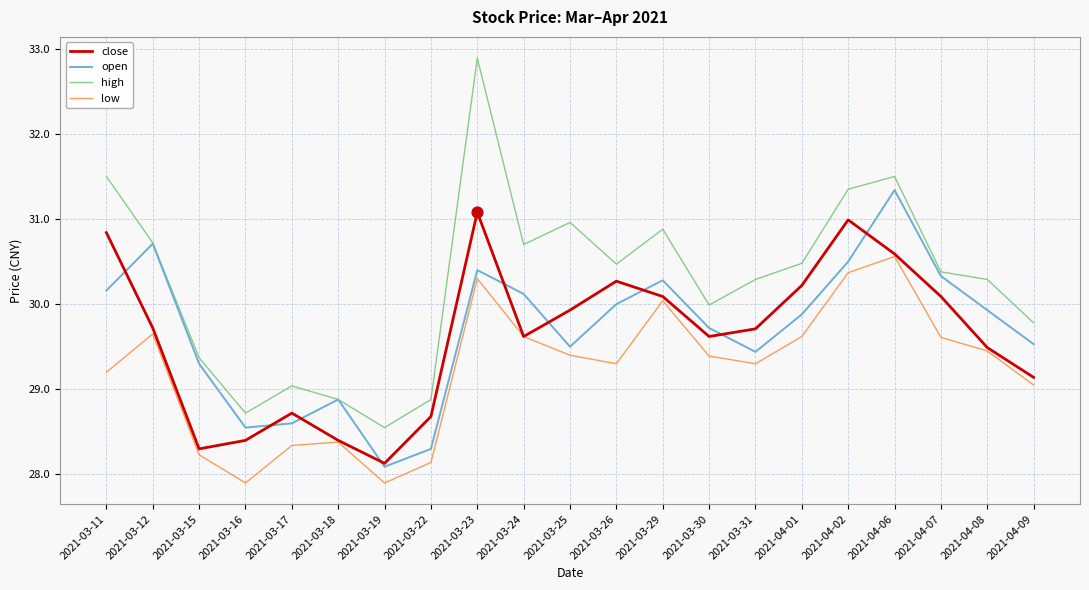

Is the value of low at 2021-04-01 greater than the value of close at 2021-04-09?

Yes